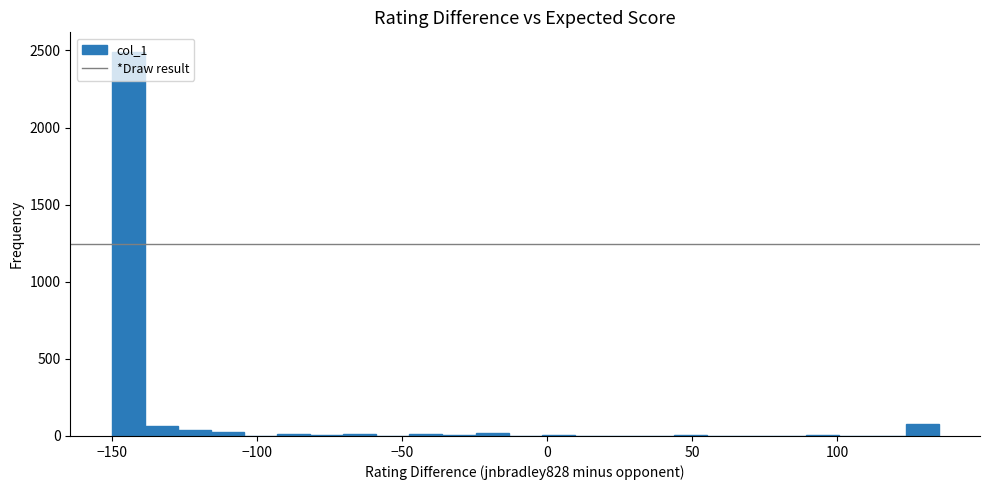

Around what value on the x-axis is the tallest bar? Give the approximate position of its centre, as read against the axis.

-145